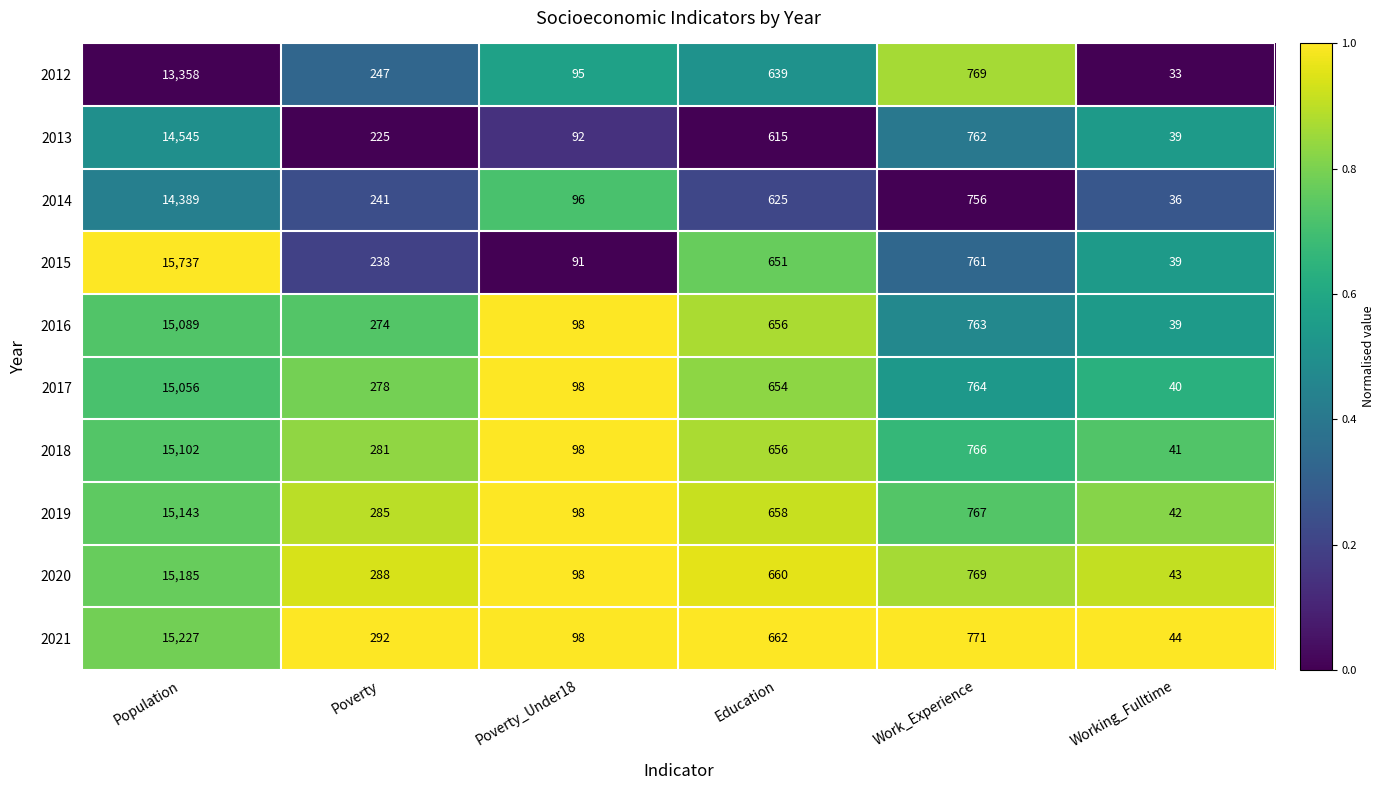

Is it true that 2018 equals 281 at Poverty?

True